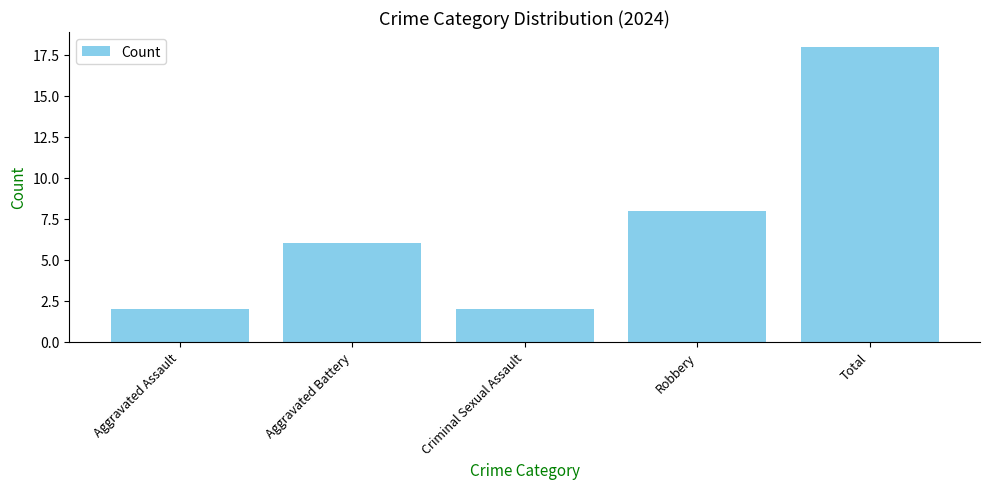

Is it true that the value at Robbery is 8?

True